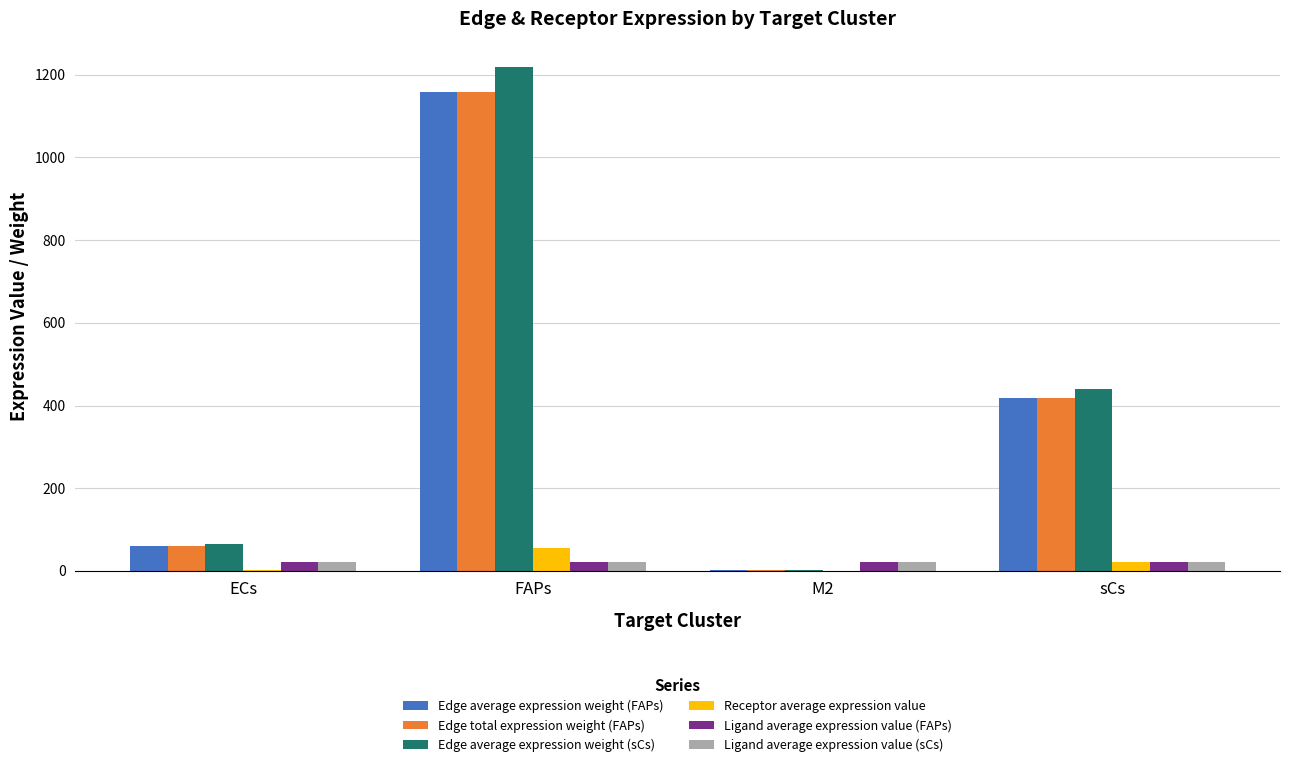

Between ECs and FAPs, which series saw the biggest shift?

Edge average expression weight (sCs)